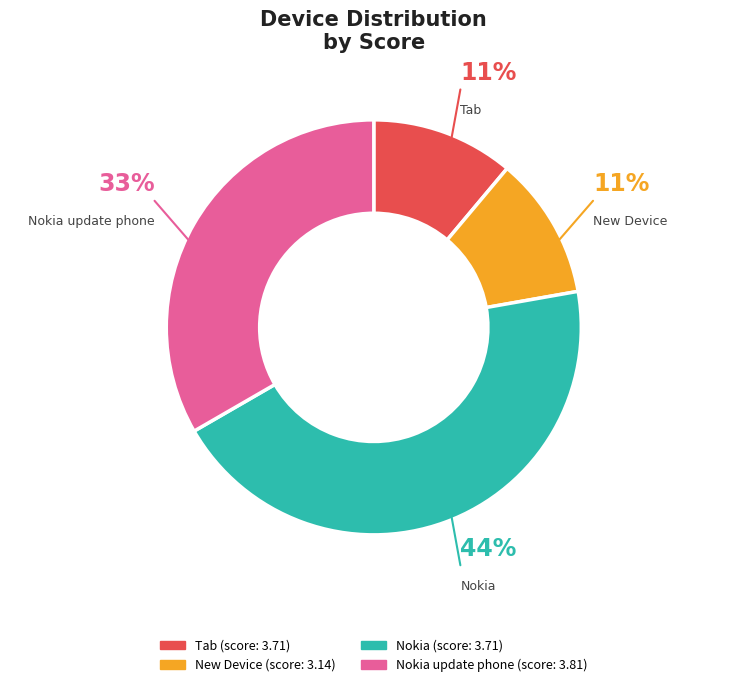

Does Nokia update (1) account for over 50% of the chart?

No